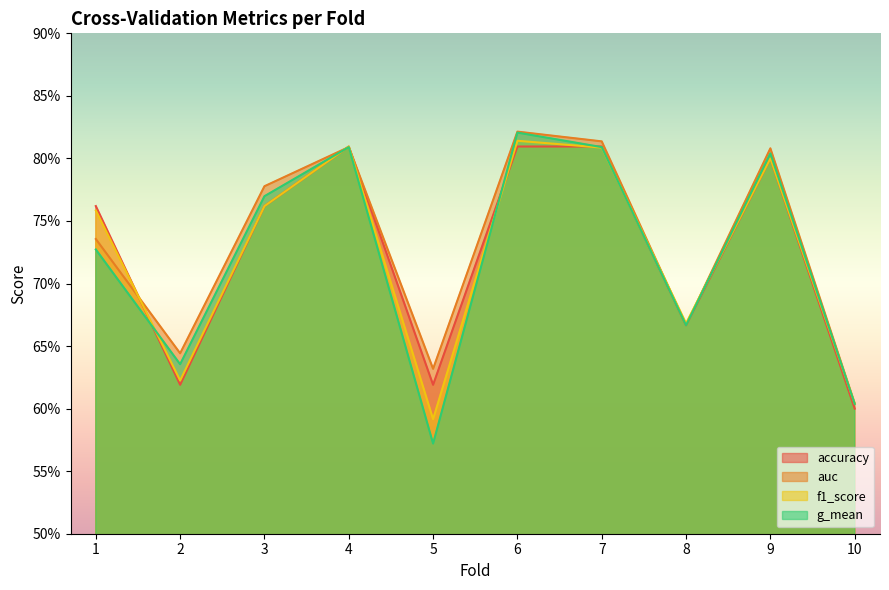

Does the chart display data point markers on the line(s)?

No